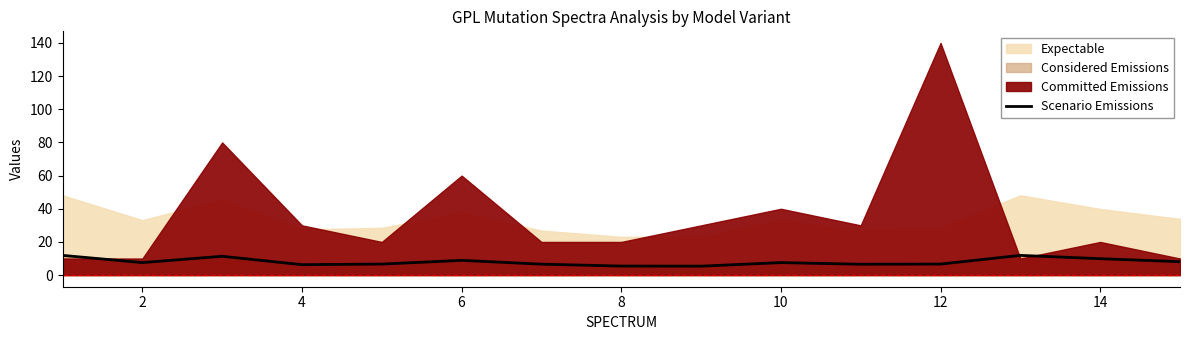

What is the minimum value for Scenario Emissions?

5.4